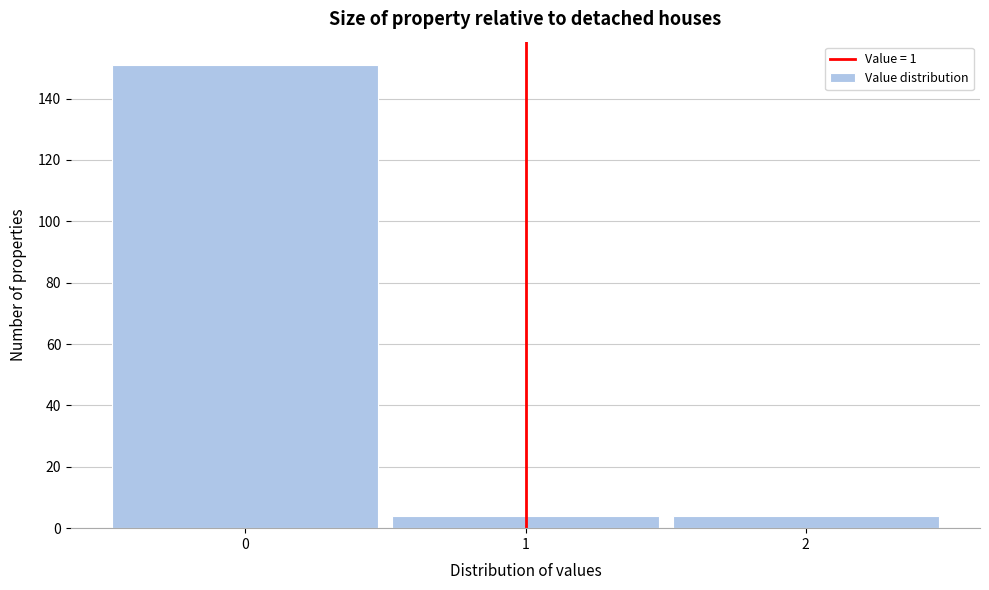

What is the height of the bar covering 1.5 to 2.5 on the x-axis? The values are not printed on the chart, so give them approximately, as read against the axis.

4